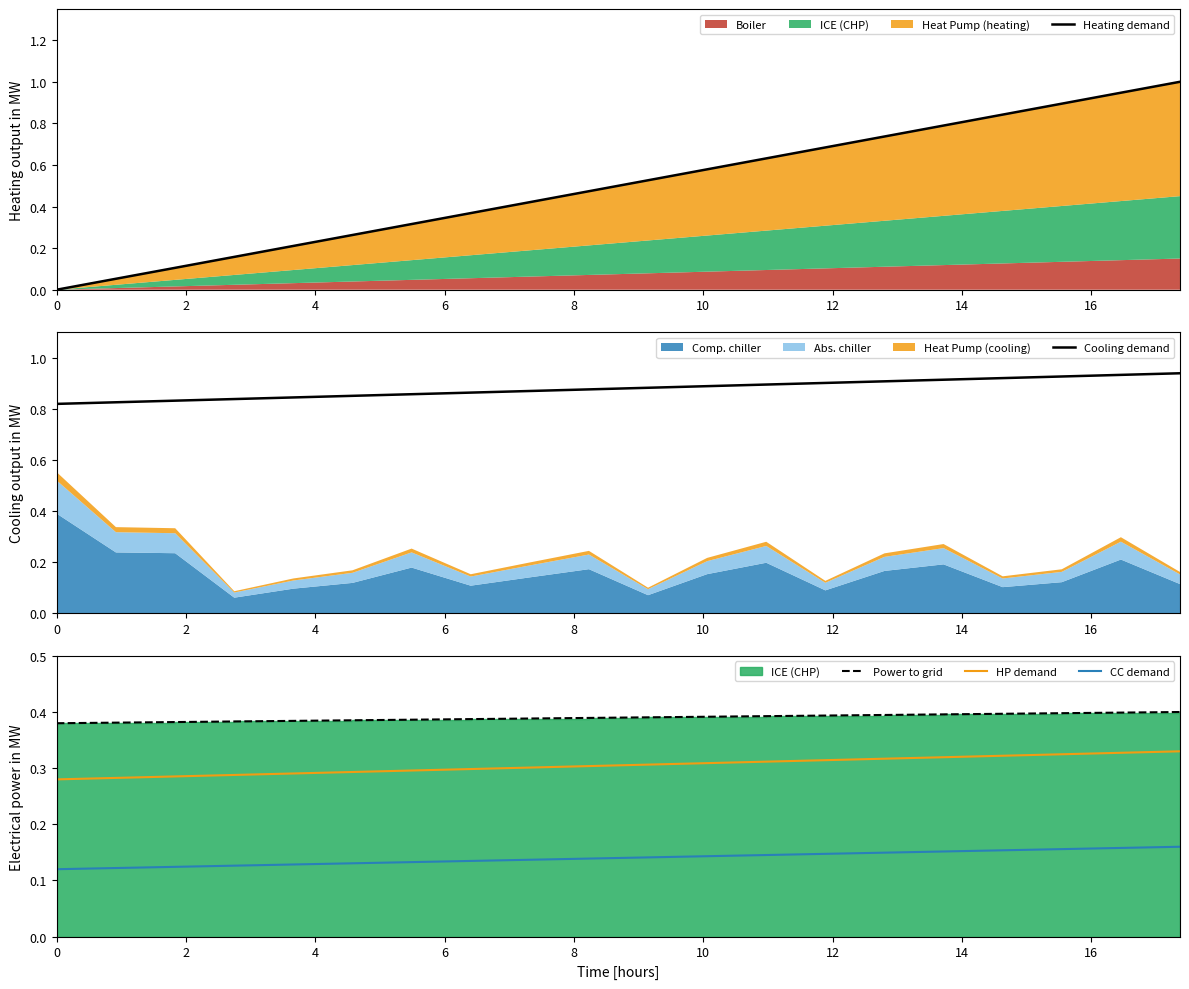

True or false: HP demand has more than 1 points higher than both neighbors.

False